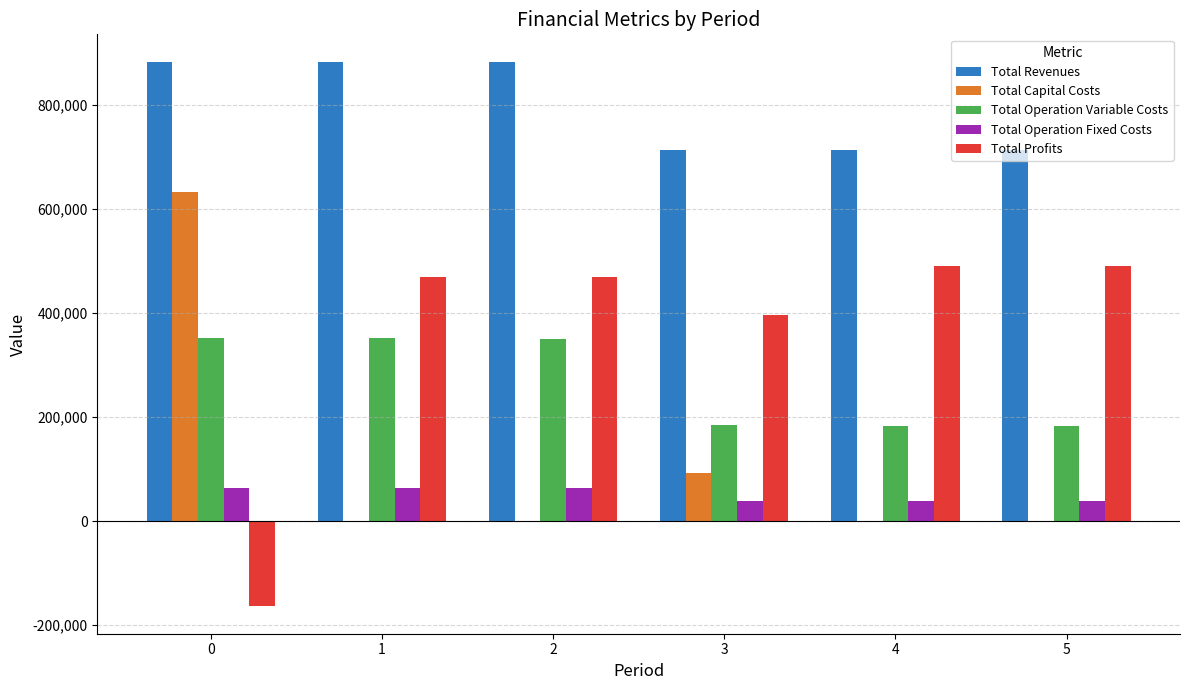

What is the highest value of the Total Capital Costs series?

631667.0